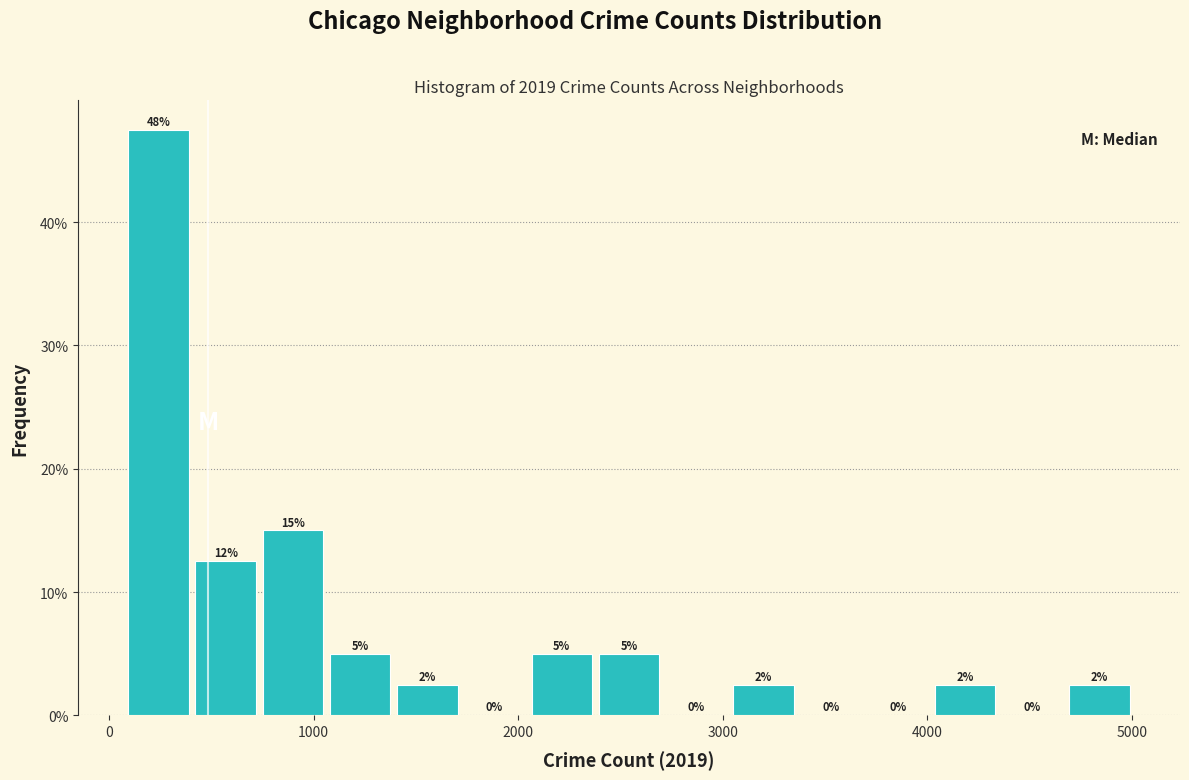

Around what value on the x-axis is the tallest bar? Give the approximate position of its centre, as read against the axis.

200